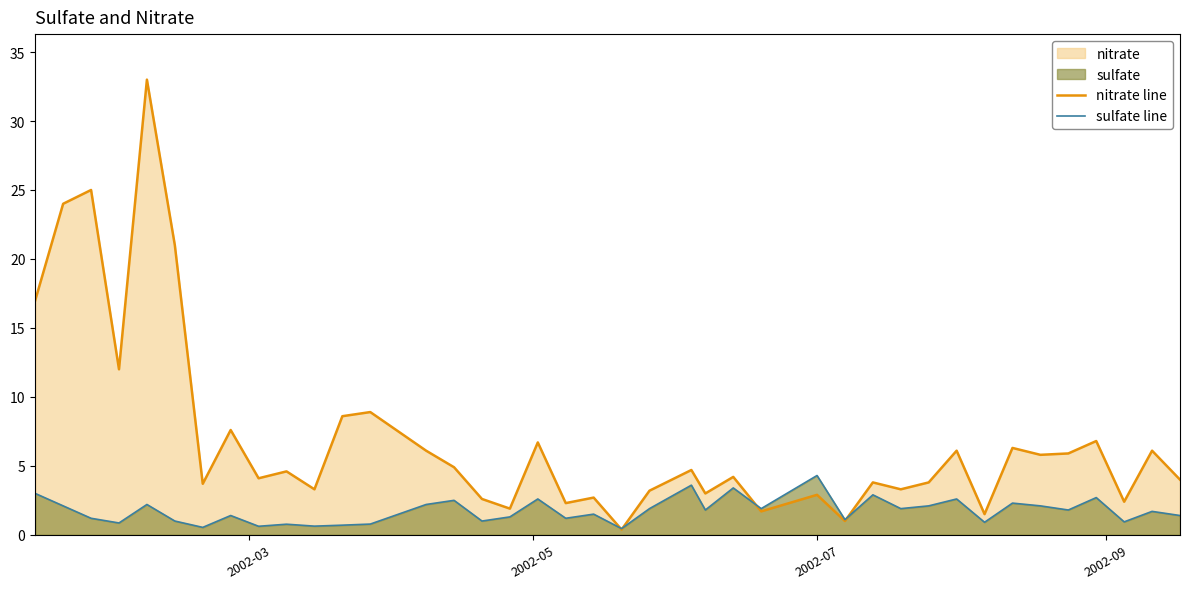

Rank the series by their maximum value, from lowest to highest.

sulfate line, nitrate line